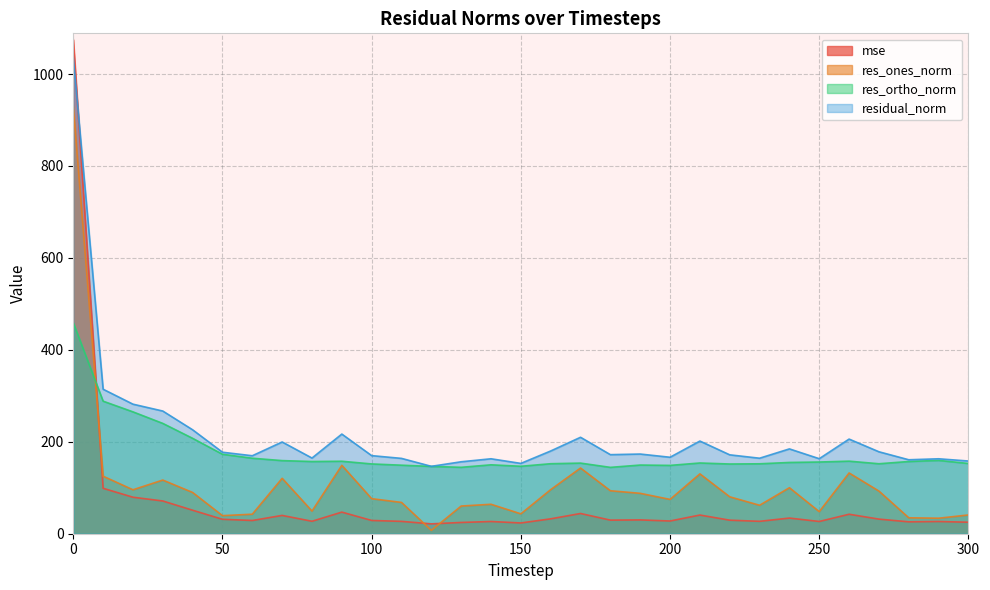

Which series changed the most between 150 and 260?

res_ones_norm